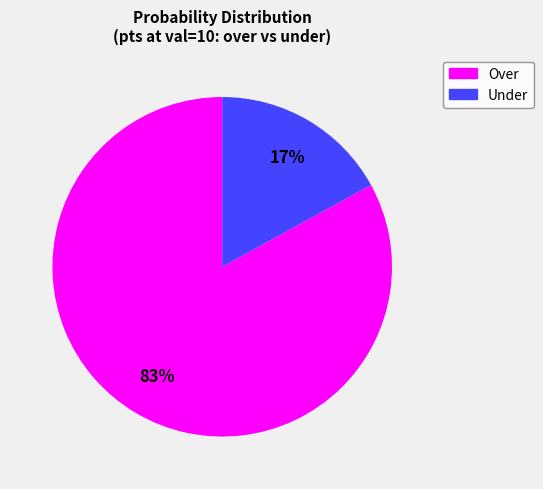

How many slices are in this pie chart?

2